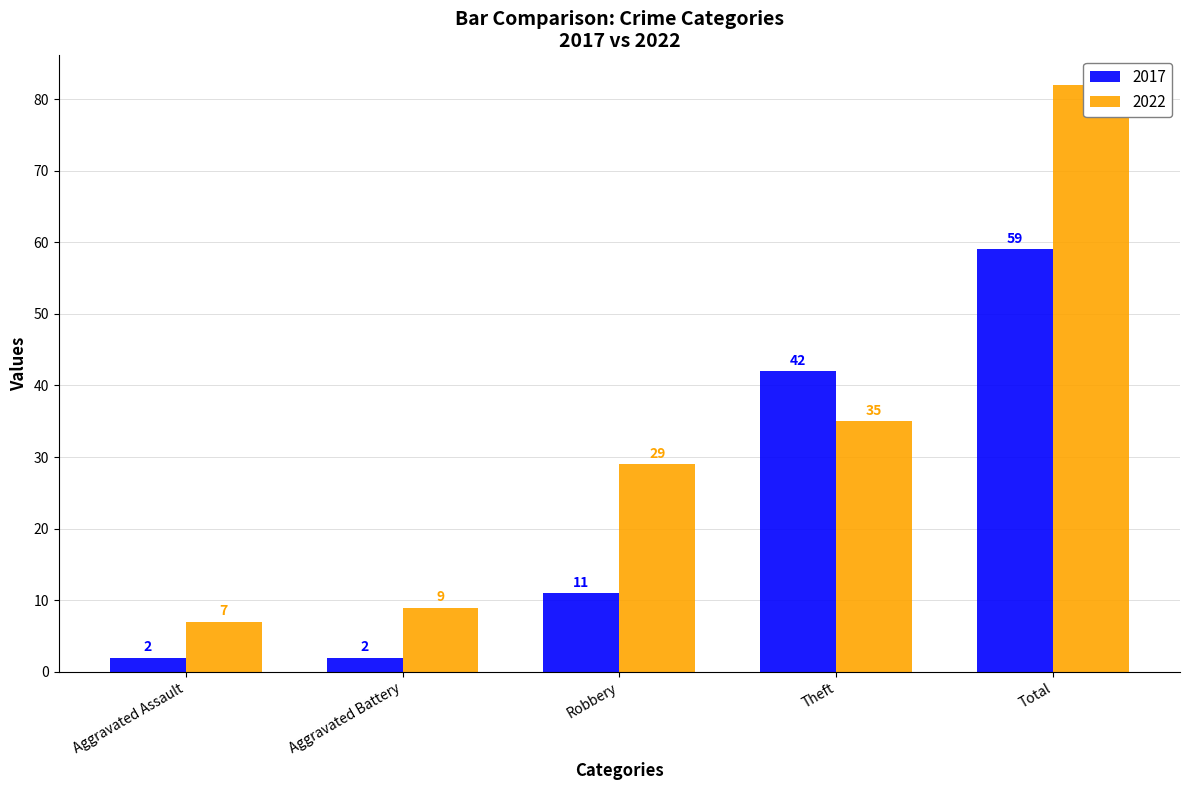

Which series has the largest total across all categories?

2022